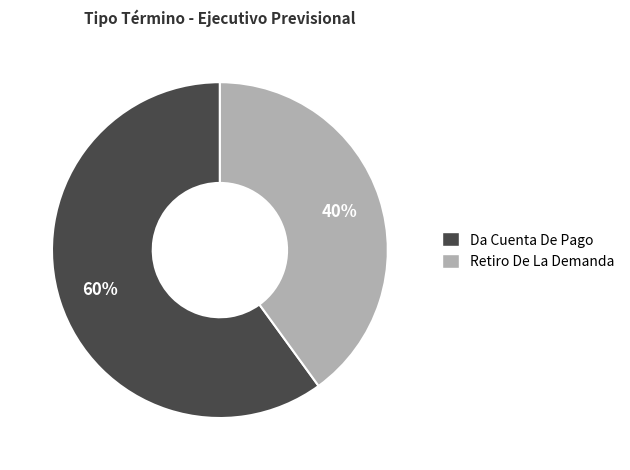

Is it true that Da Cuenta De Pago is 60% of the pie?

True